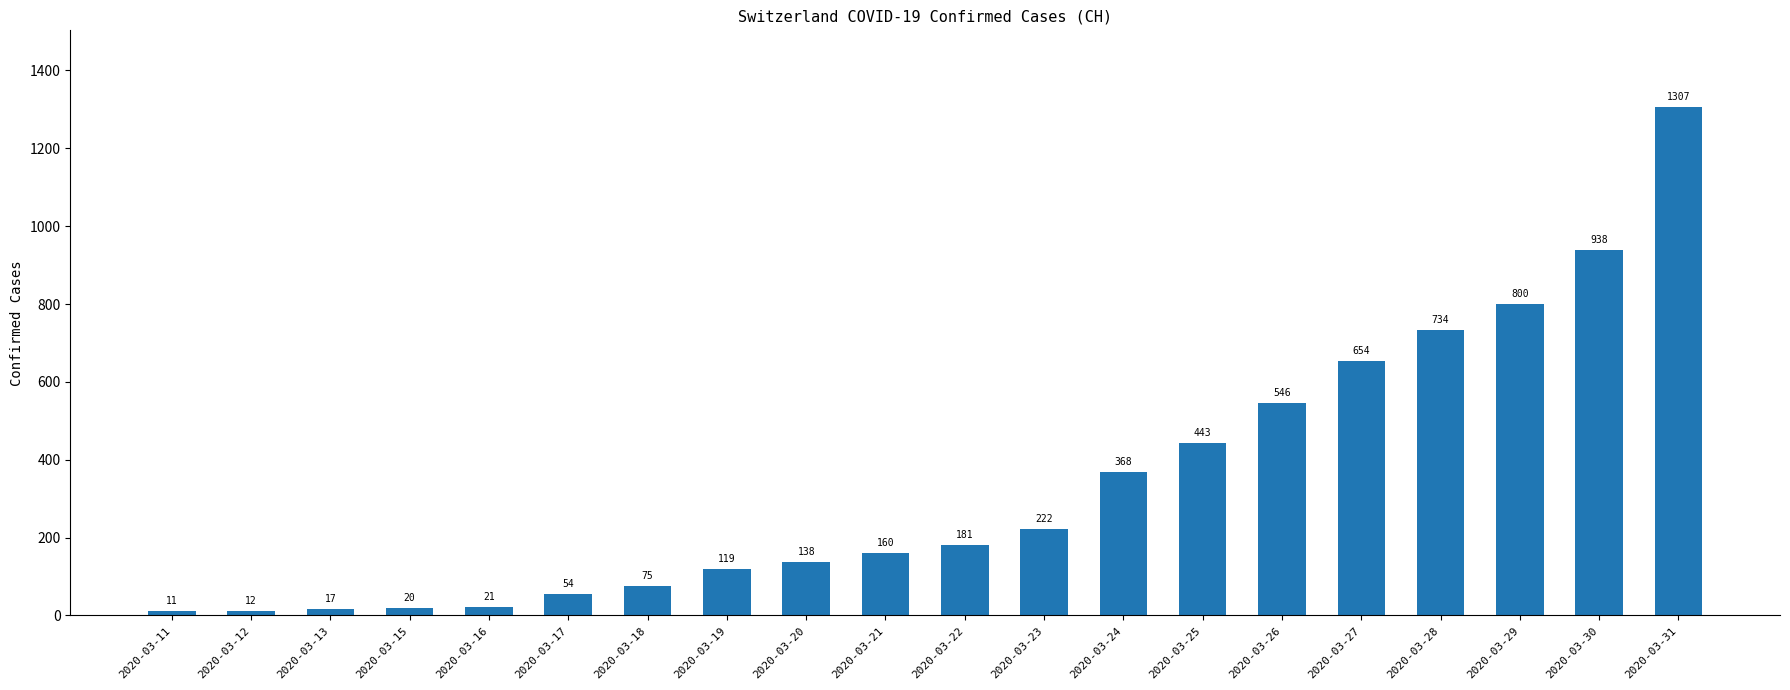

How many bars are there in total?

20